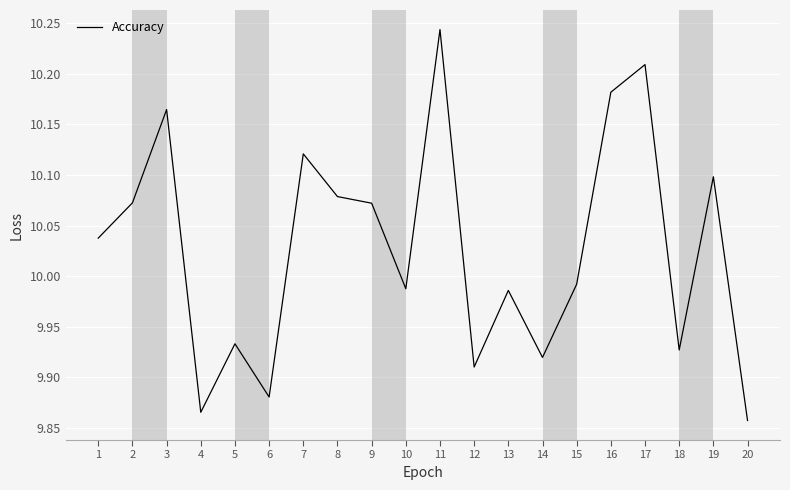

True or false: the data shows 16.1 at 11.

False